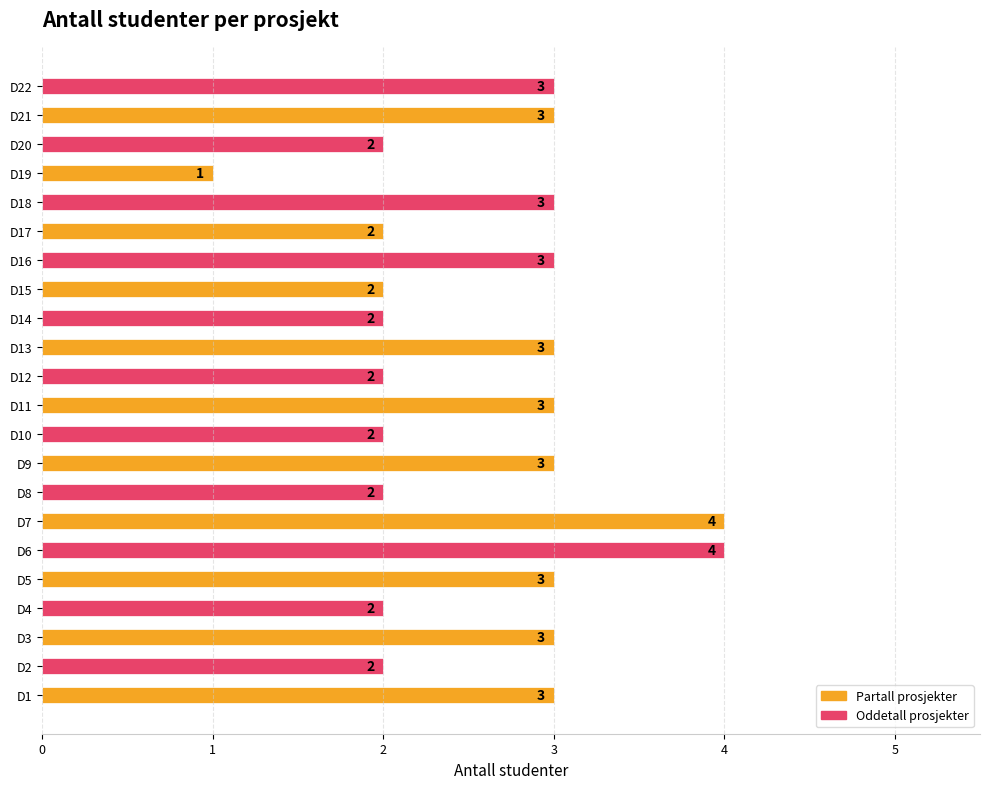

How many values are between 2 and 3?

19